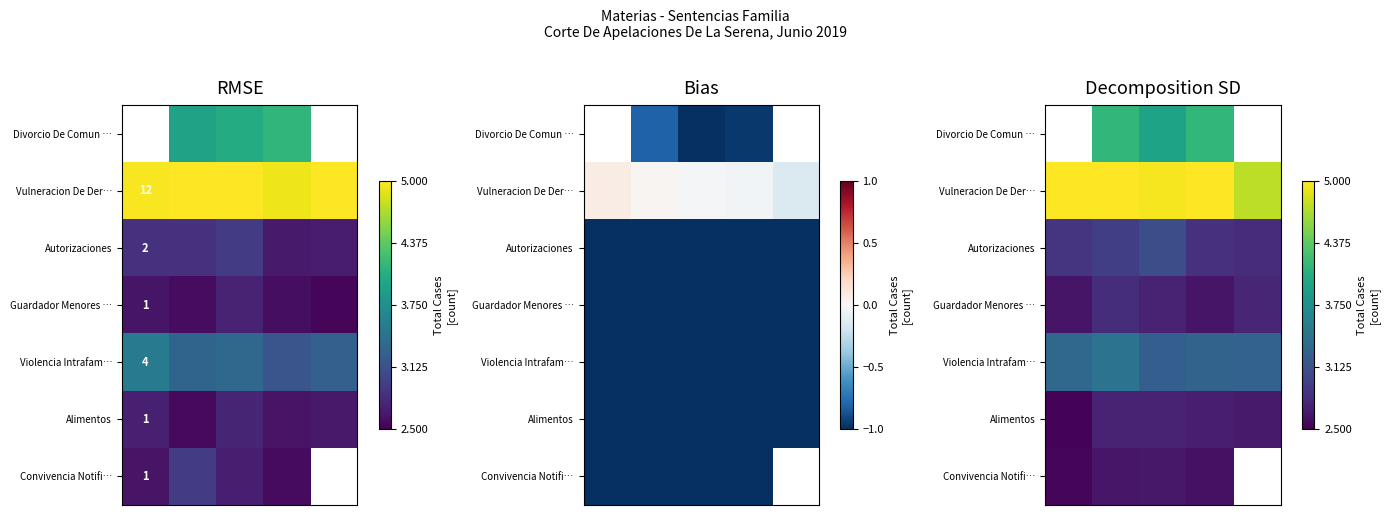

Which has a higher value, 1 or 0?

1